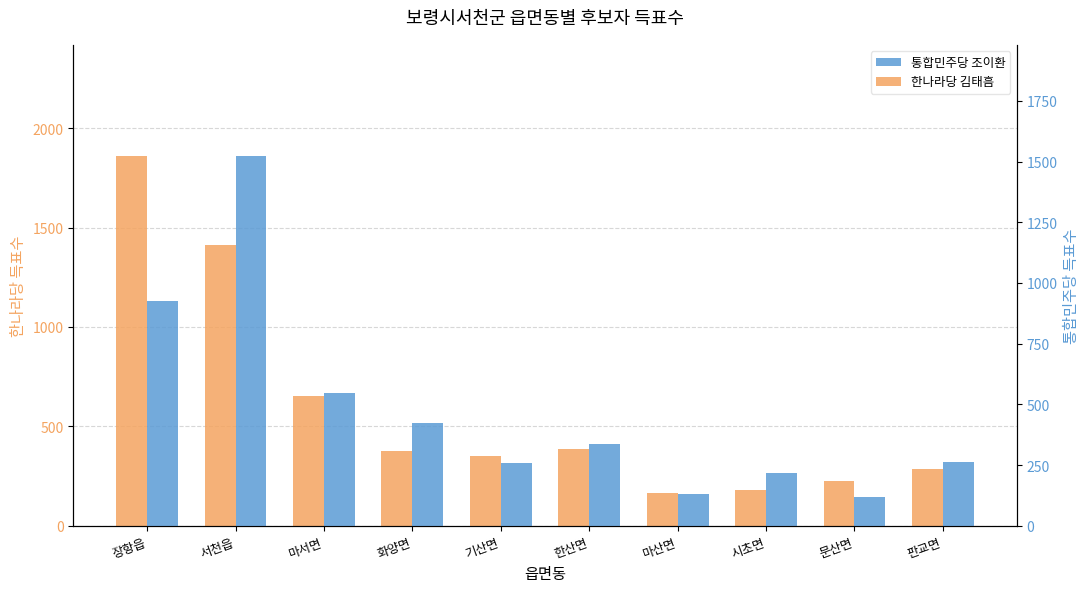

How many series are shown in this chart?

2